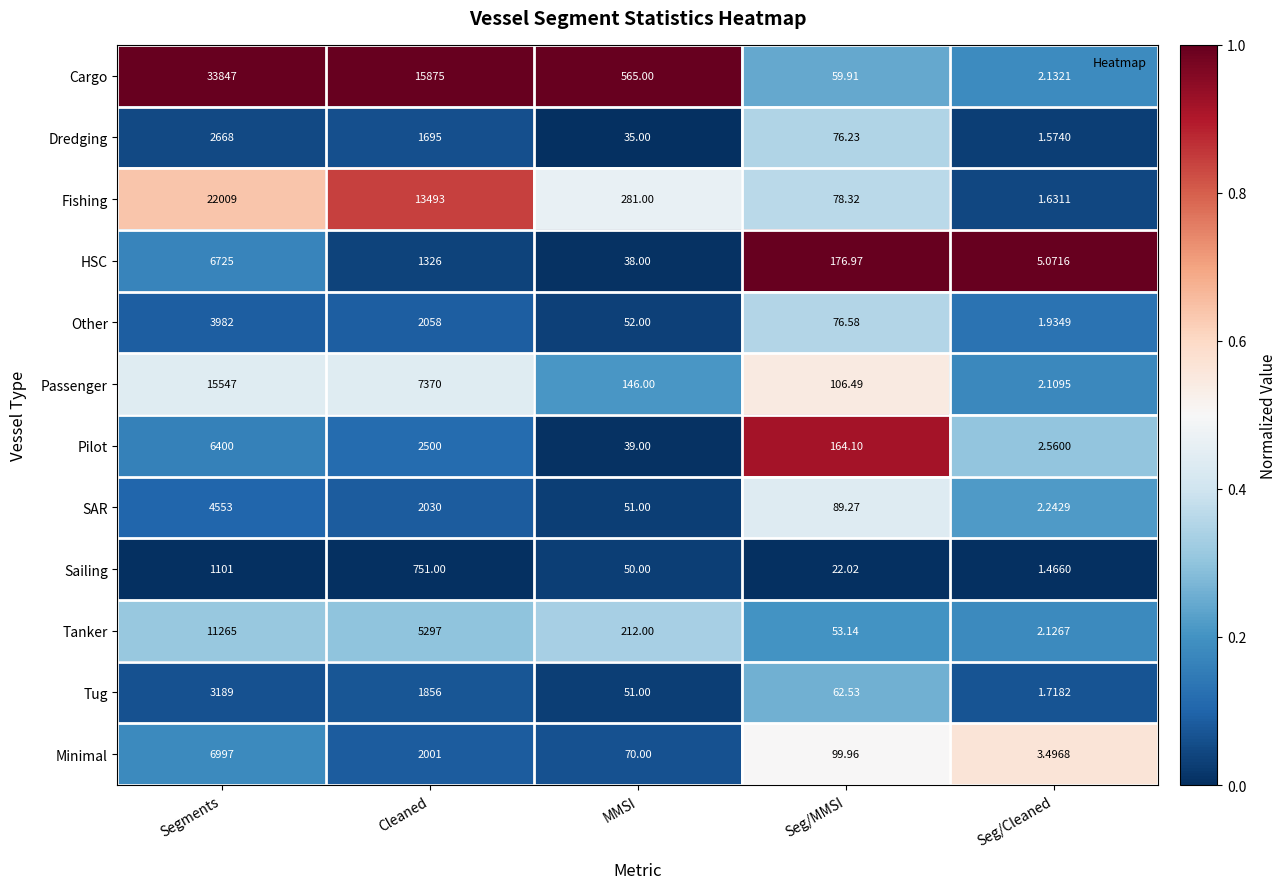

At which category does the chart reach its minimum across all series?

Seg/Cleaned